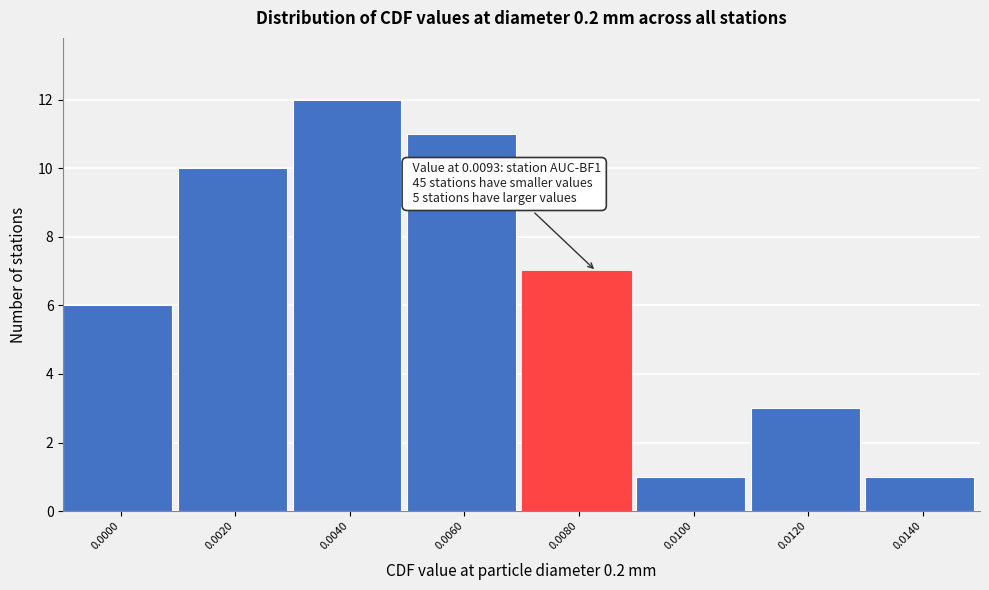

Reading right to left, list all the values displayed in this chart.

1	3	1	7	11	12	10	6